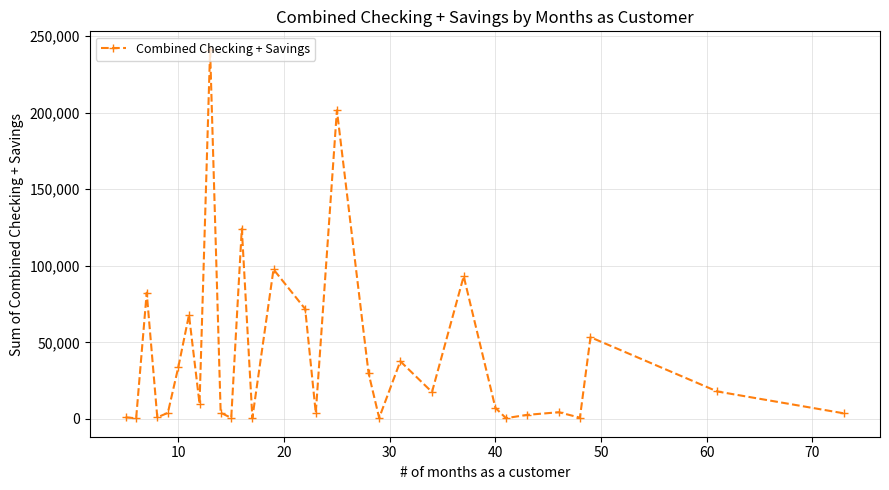

True or false: there are more than 1 points higher than both neighbors.

True